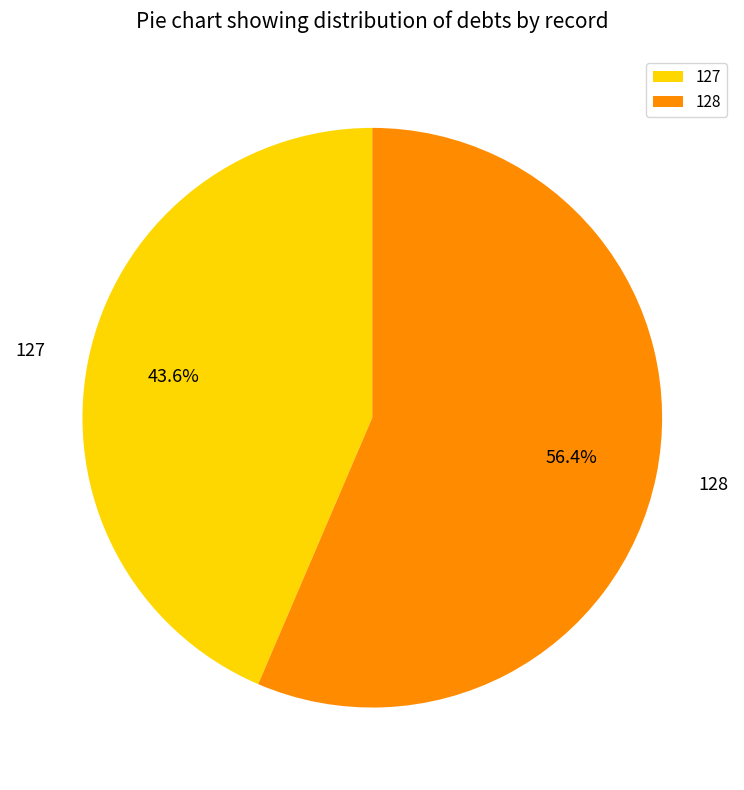

Combined, what portion of the pie is 128 and 127?

100.0%